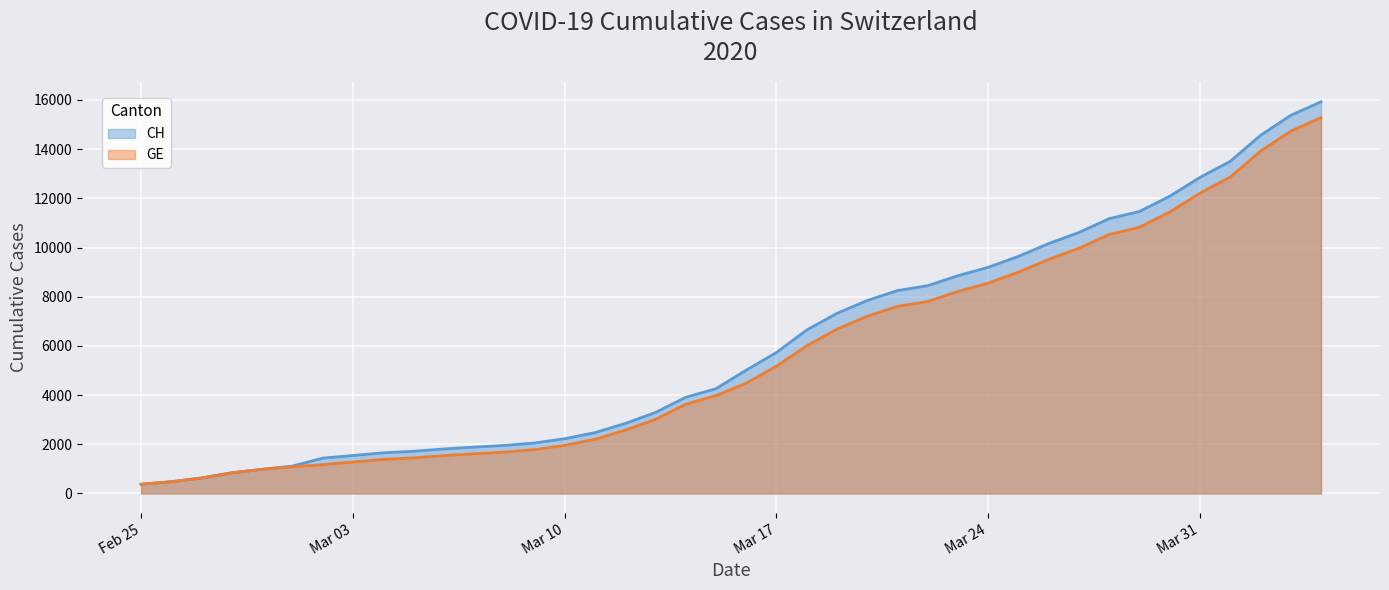

Reading left to right, transcribe all the data shown in this chart.

CH: 375	479	630	840	981	1113	1436	1544	1652	1715	1809	1885	1952	2051	2226	2472	2845	3291	3908	4259	5012	5731	6644	7323	7847	8249	8449	8855	9196	9642	10162	10613	11175	11467	12086	12852	13505	14561	15375	15926
GE: 375	479	630	840	981	1083	1171	1278	1384	1447	1538	1614	1681	1780	1955	2201	2574	3010	3627	3978	4485	5174	6002	6681	7205	7607	7807	8213	8554	9000	9520	9971	10533	10825	11444	12210	12863	13919	14733	15284